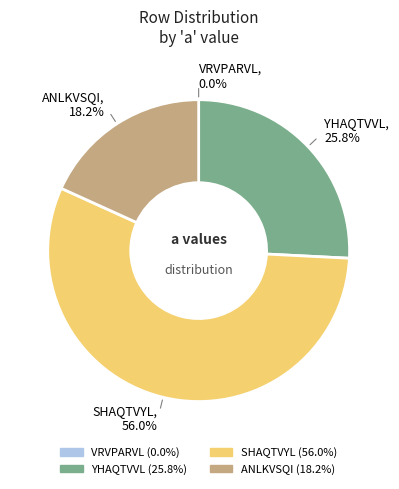

What is the largest slice in the pie chart?

SHAQTVYL